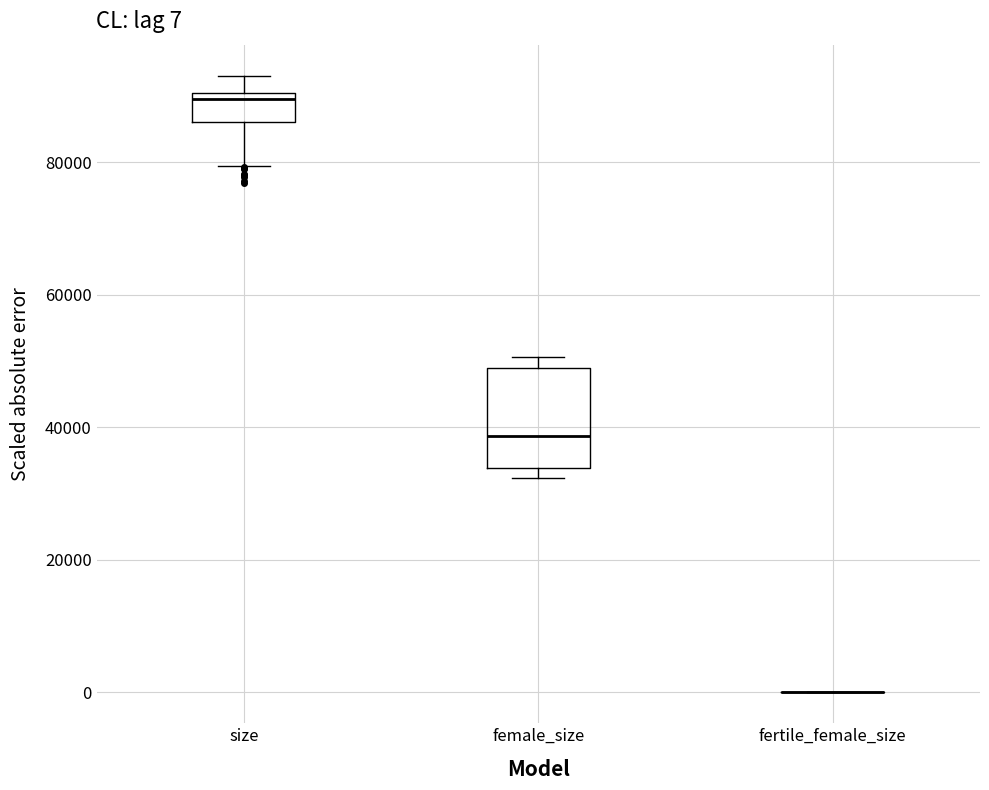

Which box is the tallest, from its lower edge to its upper edge?

female_size